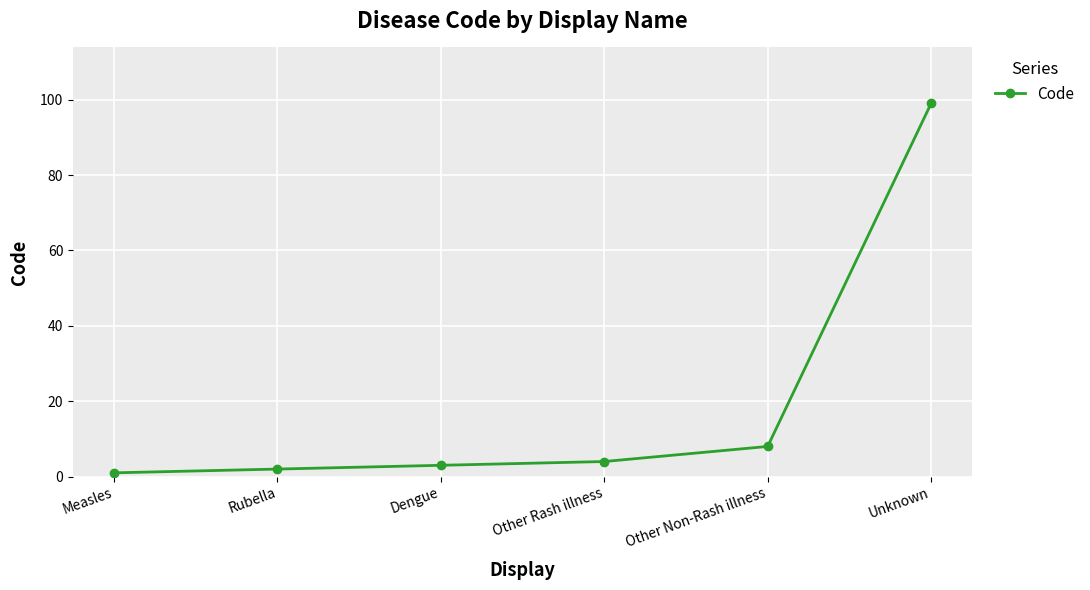

What is the label of the 5th point from the right?

Rubella